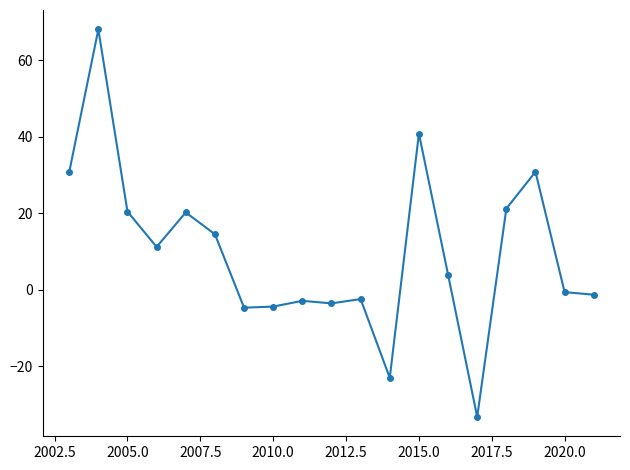

What is the smallest value displayed?

-33.2